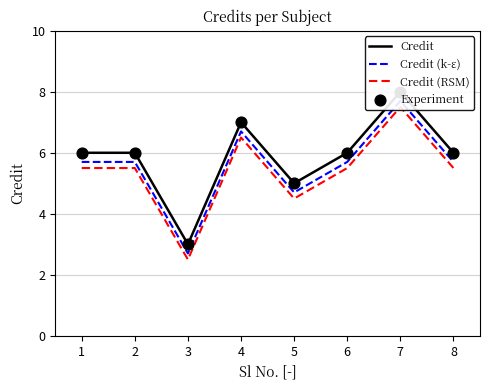

Is the value of Credit (k-ε) at 4 greater than the value of Credit at 5?

Yes